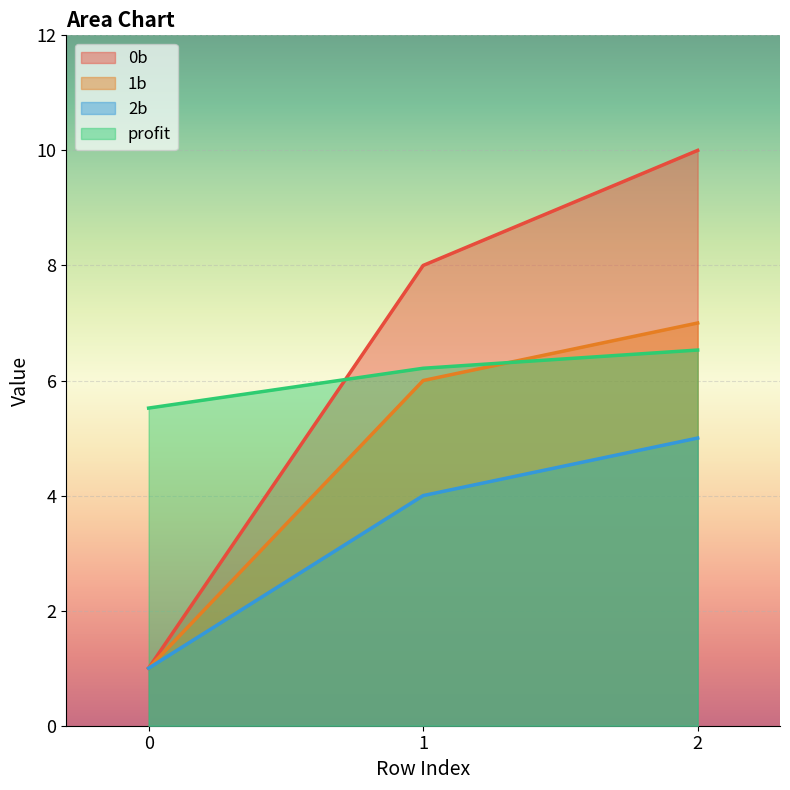

Reading left to right, transcribe all the data shown in this chart.

0b: 0=1.0	1=8.0	2=10.0
1b: 0=1.0	1=6.0	2=7.0
2b: 0=1.0	1=4.0	2=5.0
profit: 0=5.5	1=6.2	2=6.5